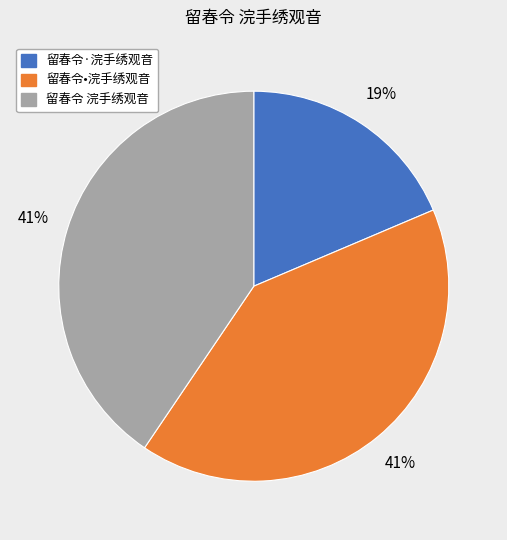

Does 留春令•浣手绣观音 account for over 50% of the chart?

No